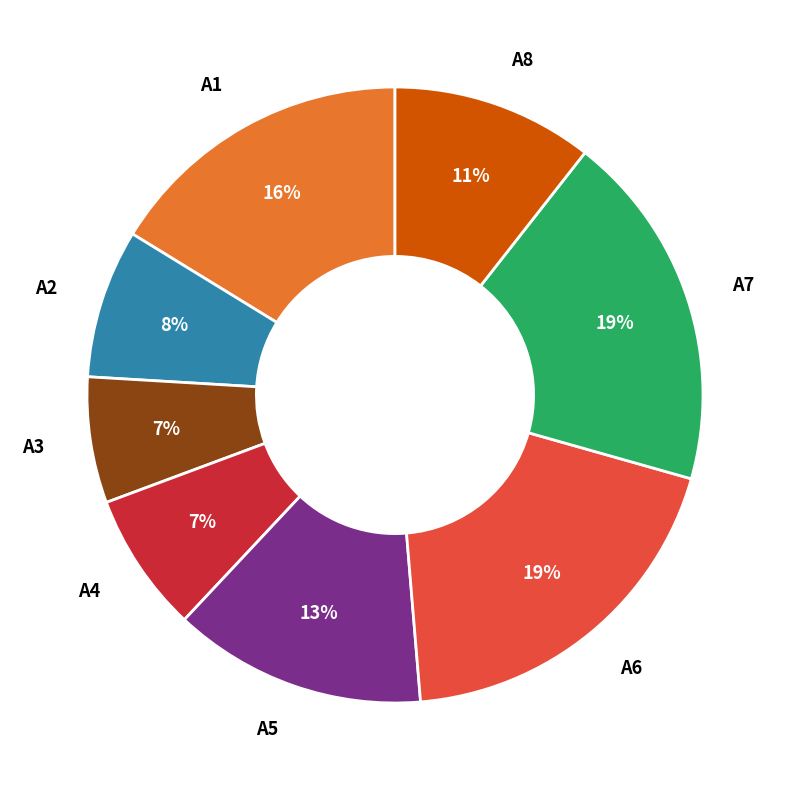

To the nearest percent, what is the average slice percentage?

12%